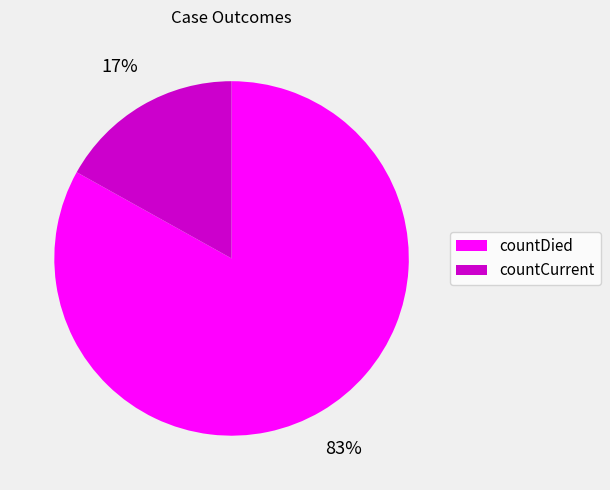

How many slices are in this pie chart?

2